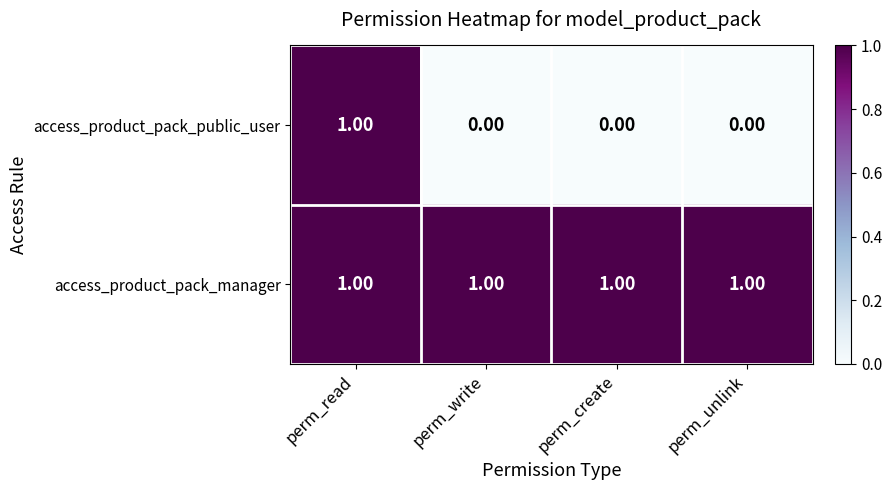

Which series has the largest total across all categories?

access_product_pack_manager